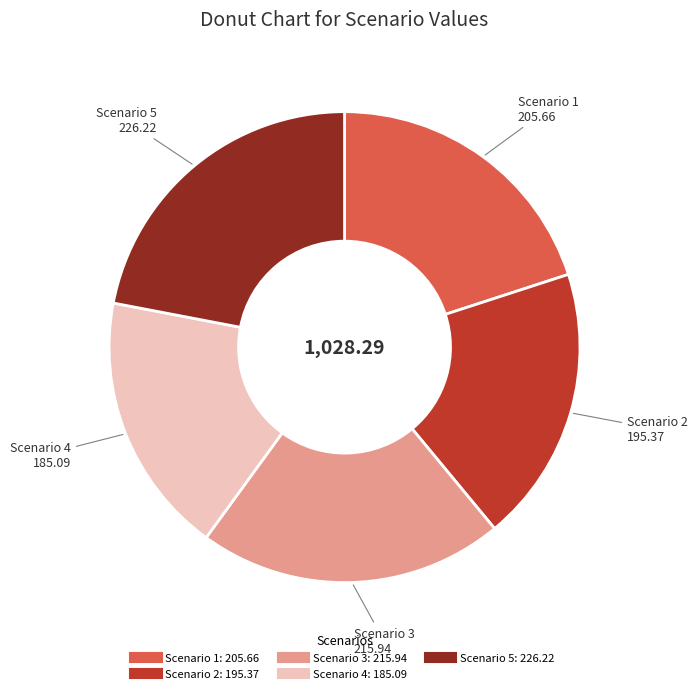

Is there a majority slice in this chart?

No